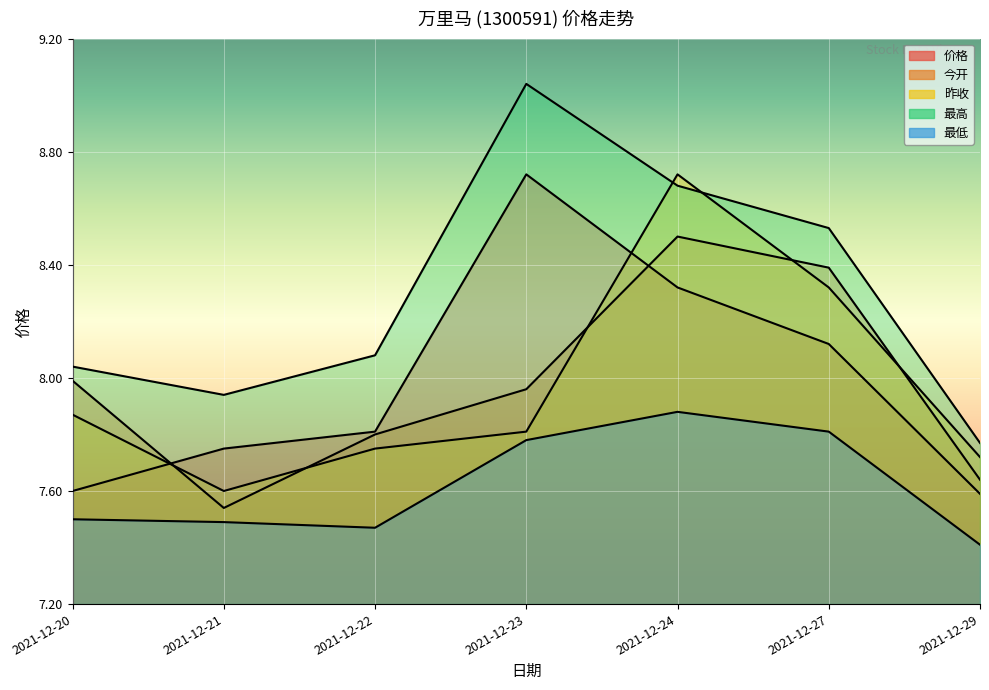

At which label does 今开 reach its peak?

2021-12-24